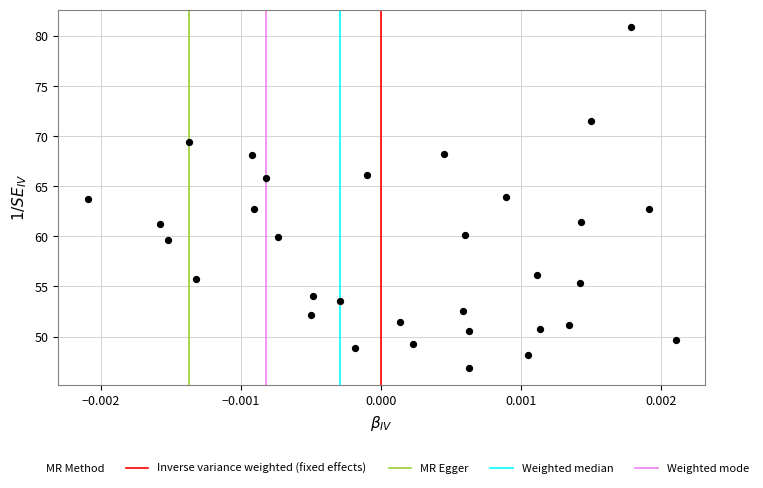

What is the range of Y values (max minus min)?

34.1